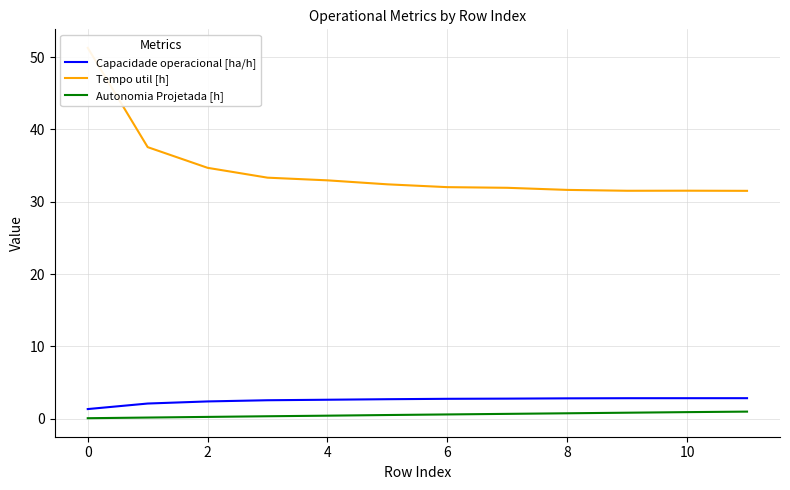

Is it true that Capacidade operacional [ha/h] equals 5.0 at 10?

False